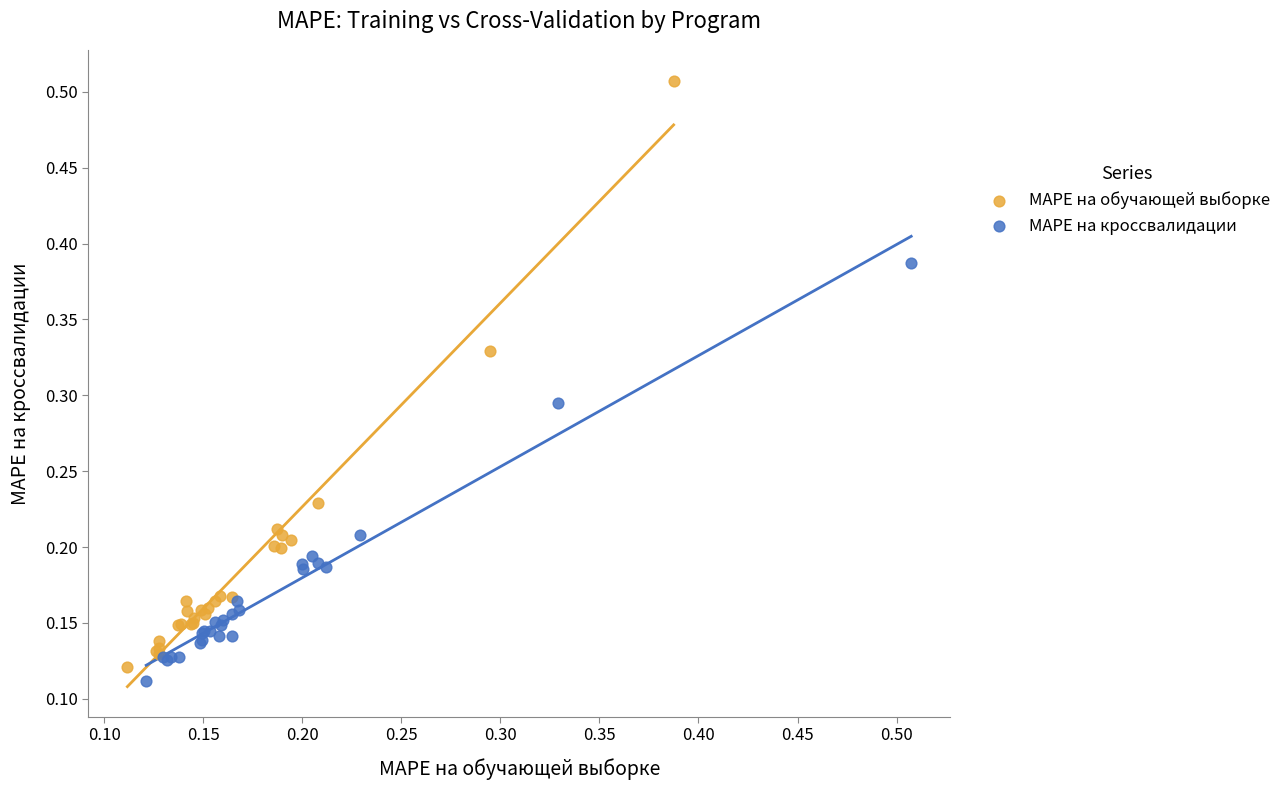

Which series reaches the maximum Y coordinate?

MAPE на обучающей выборке